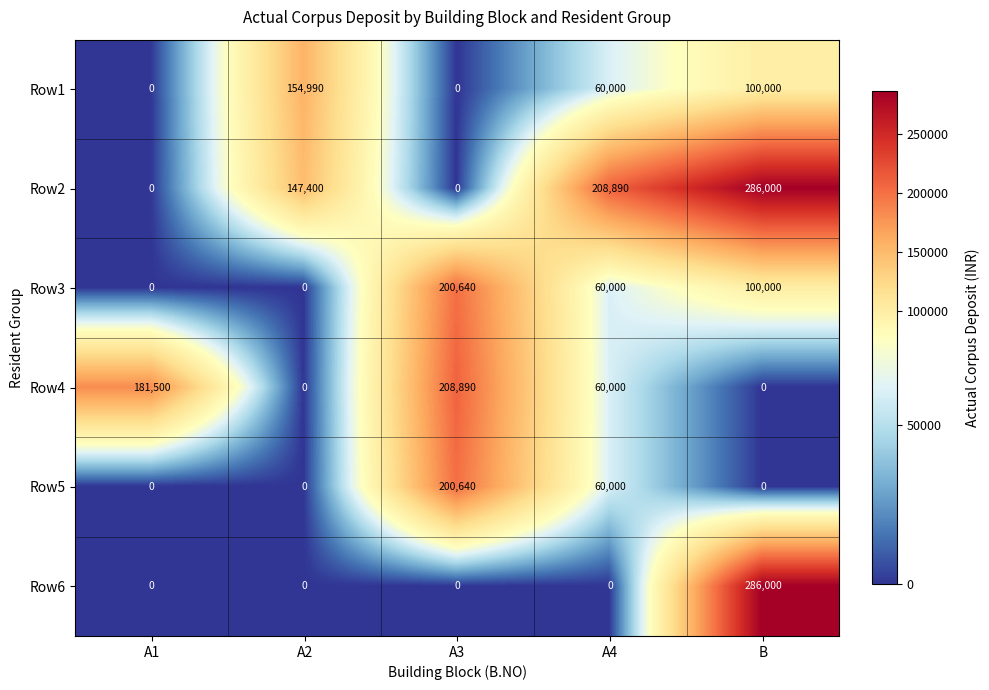

What is the sum of all Row6 values?

286000